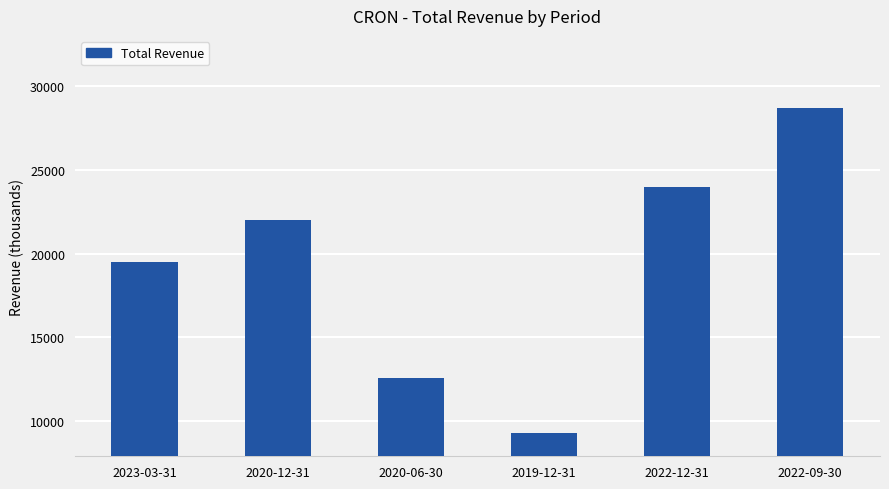

Are the bars horizontal?

No